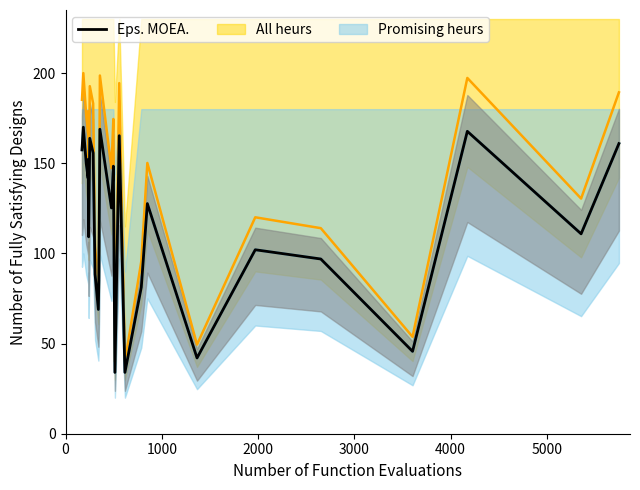

What is the minimum value shown in the chart?

34.0